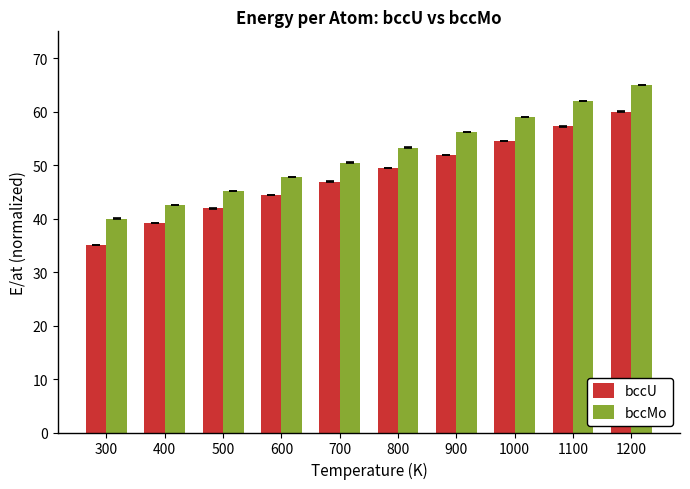

Rank the series at 700 from lowest to highest value.

bccU, bccMo